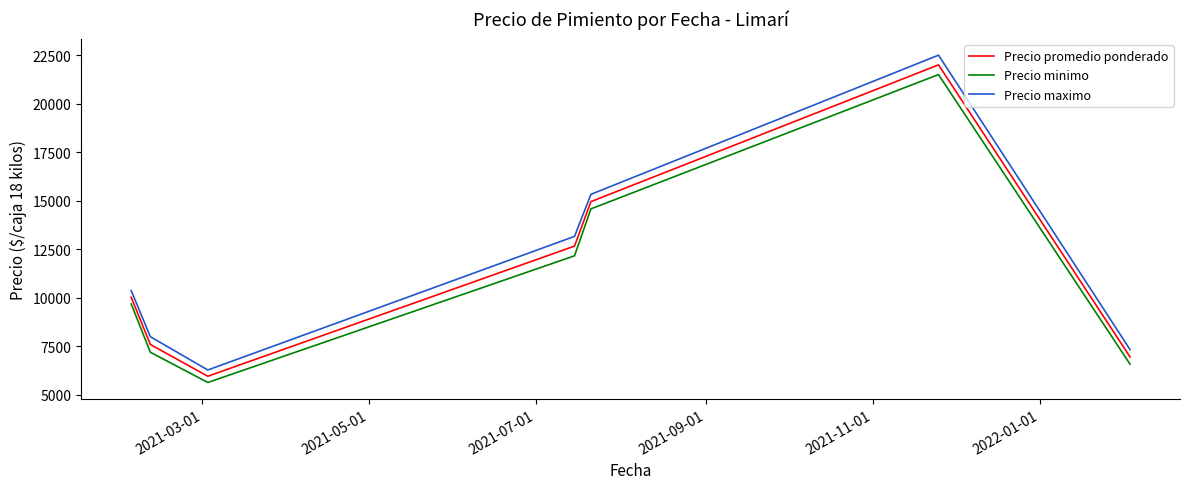

What is the highest value of the Precio minimo series?

21500.0